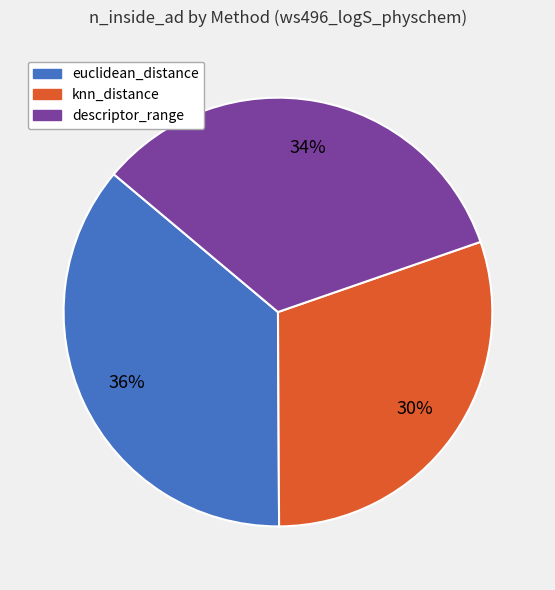

To the nearest percent, what portion does euclidean_distance represent?

36%